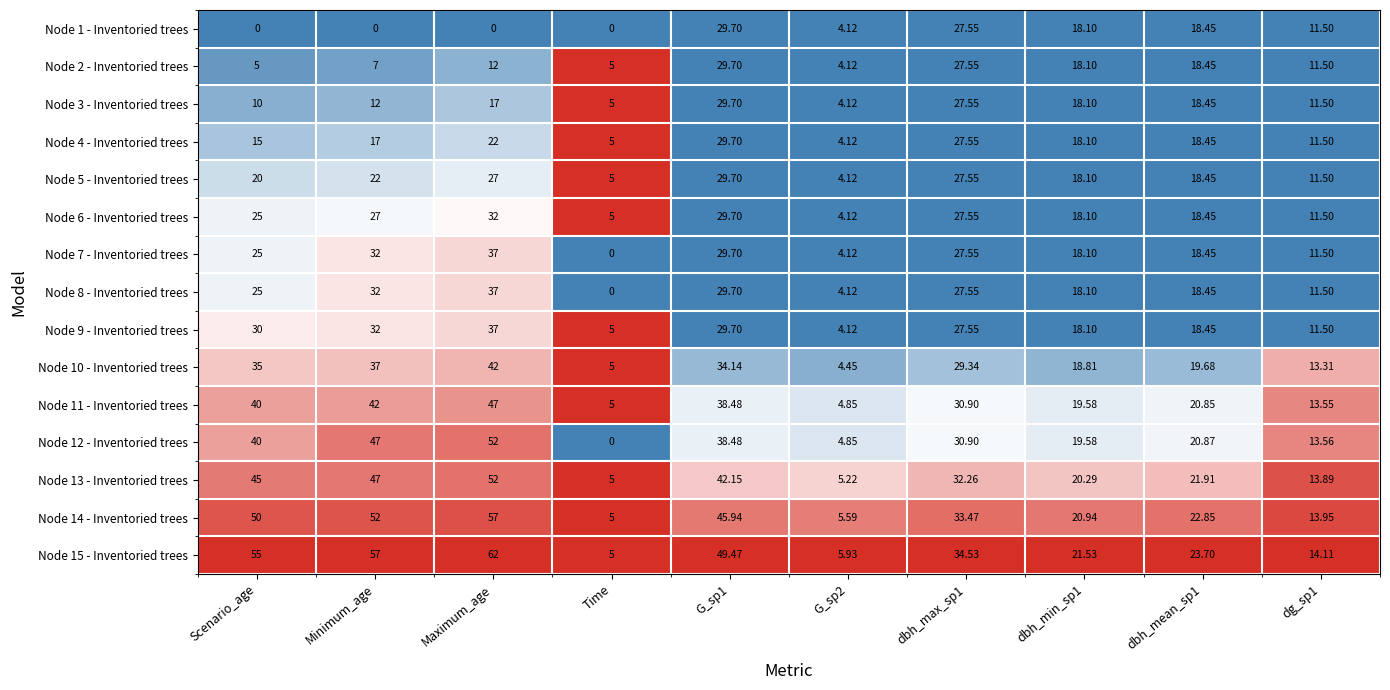

What is the difference between the highest and lowest values at Scenario_age?

55.0